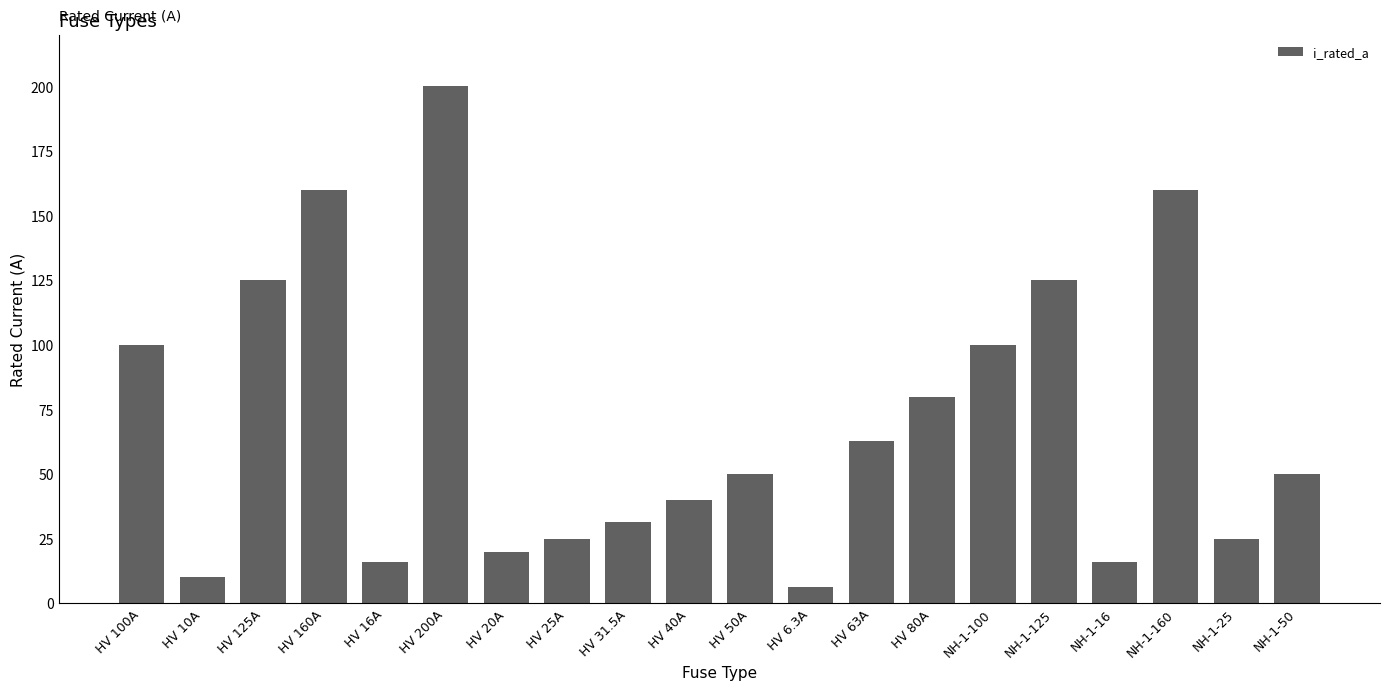

Read the value at NH-1-160.

160.0